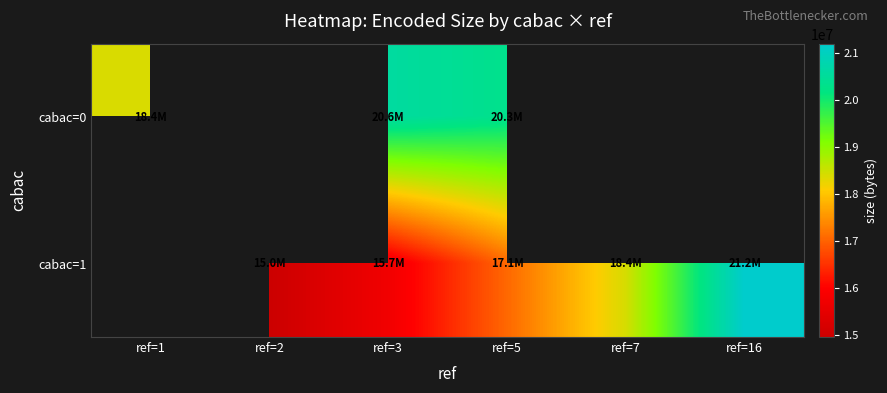

At which category does the chart reach its peak across all series?

ref=16